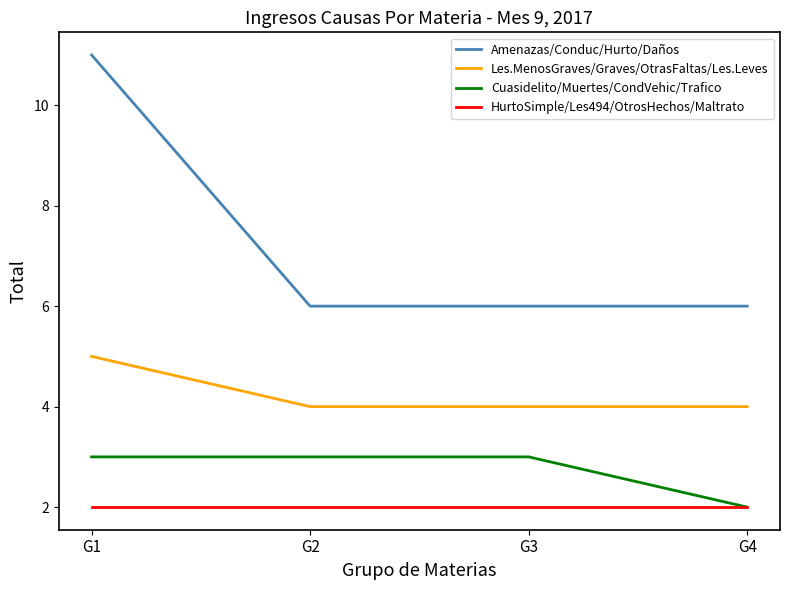

How many lines are shown in the chart?

4